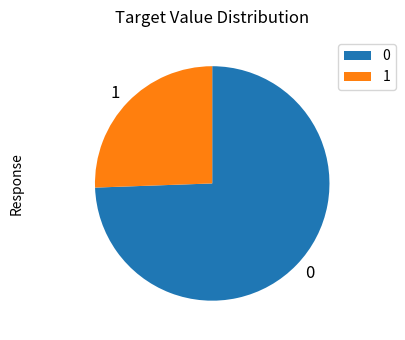

Is the sum of 0 and 1 greater than half?

Yes